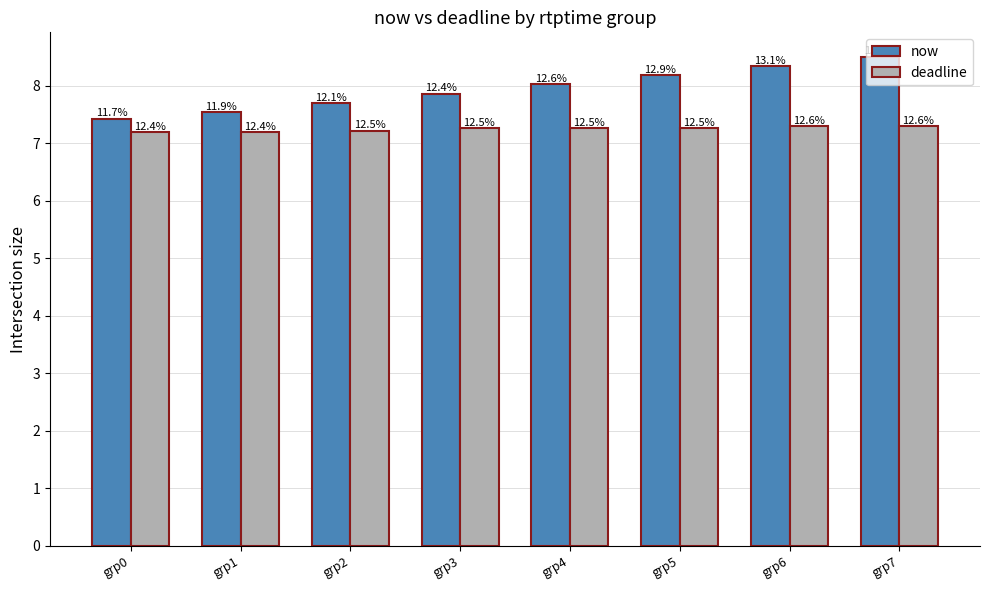

Which category has the highest value across all series?

grp7